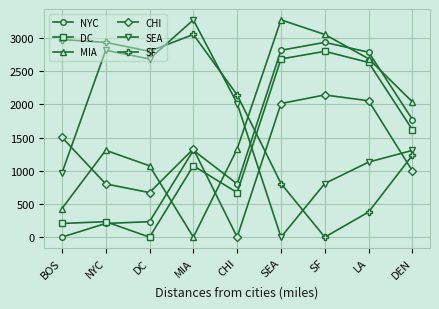

Is it true that SF equals 2020 at DEN?

False